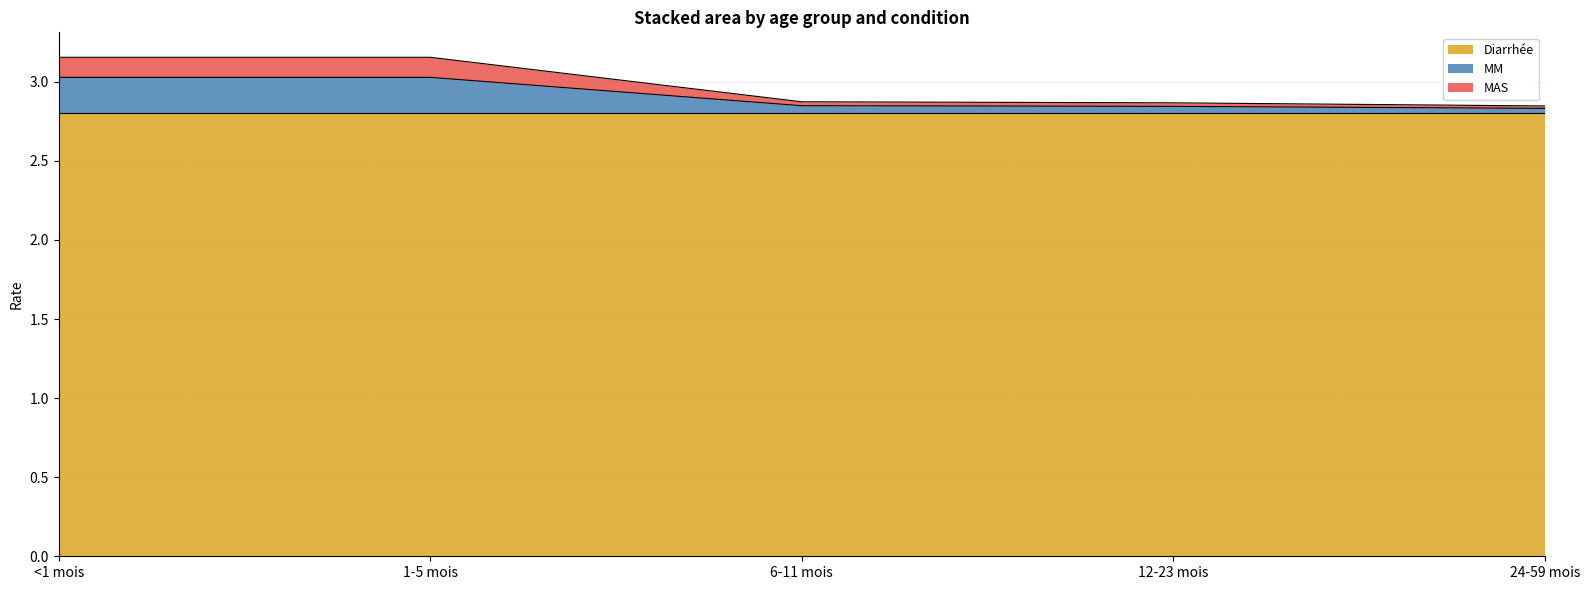

True or false: Diarrhée has a value of 2.8 at 24-59 mois.

True